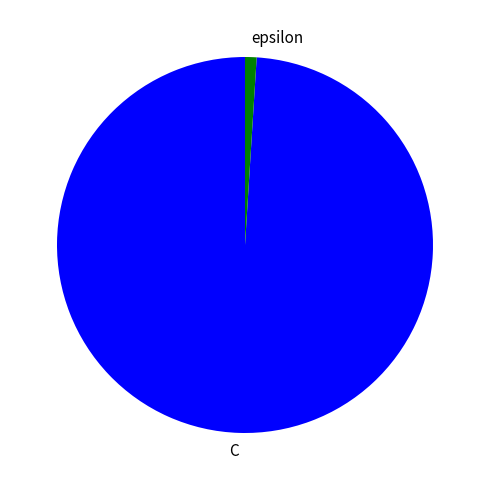

Is it true that C is 89% of the pie?

False